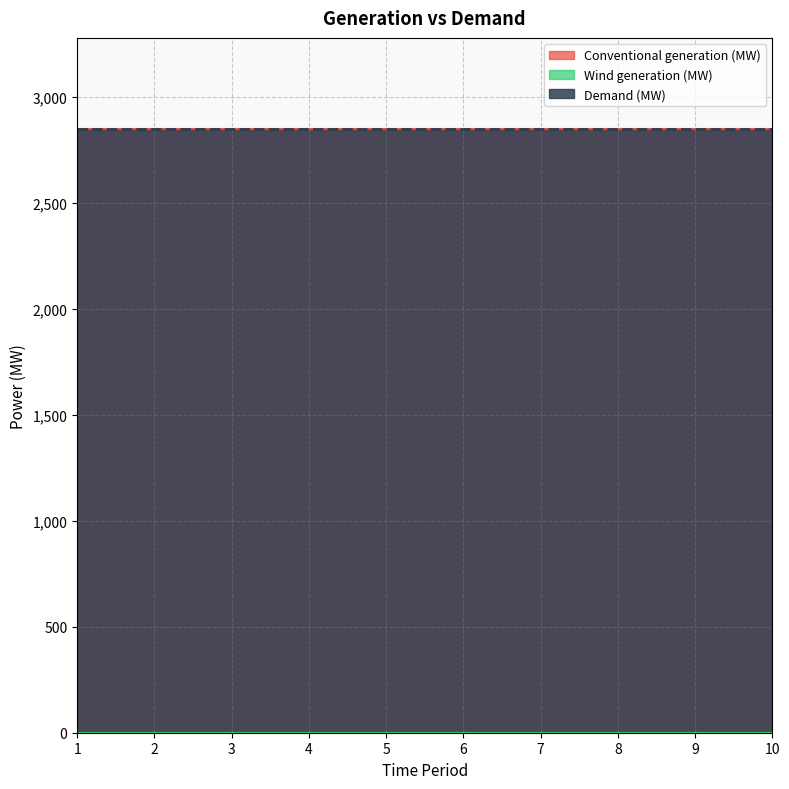

How many values in the Conventional generation (MW) series are below 2850?

1